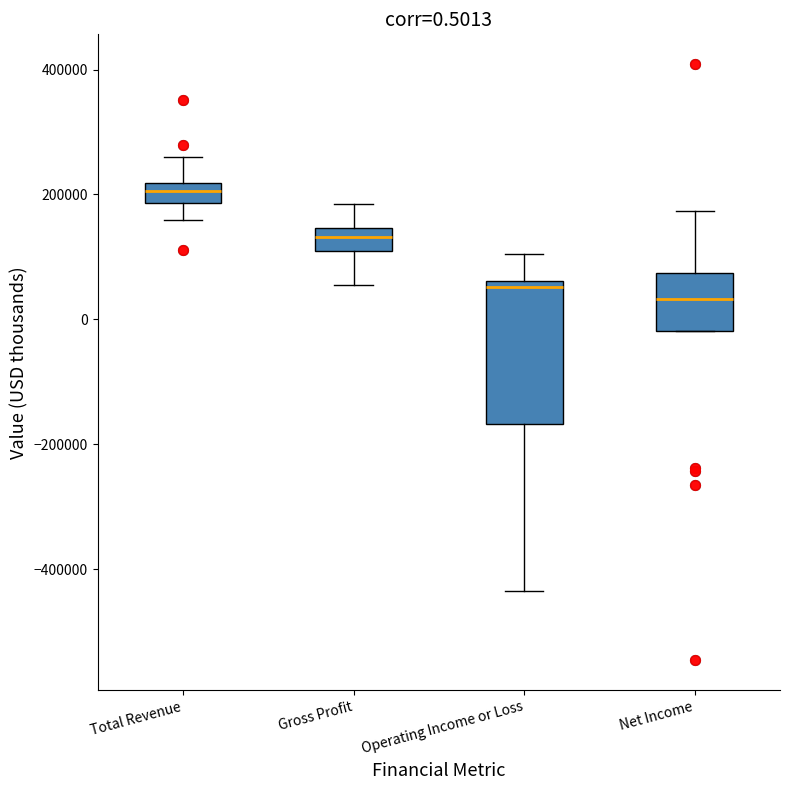

Which box's median line is the highest?

Total Revenue